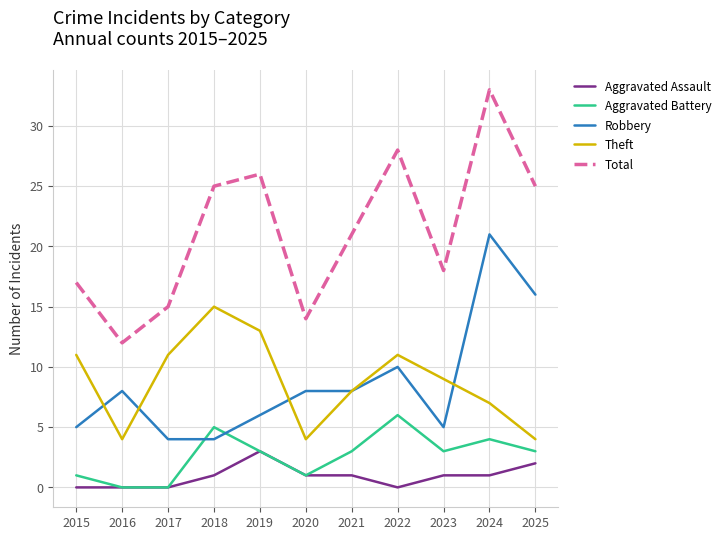

At which category is the sum across all series the highest?

2024